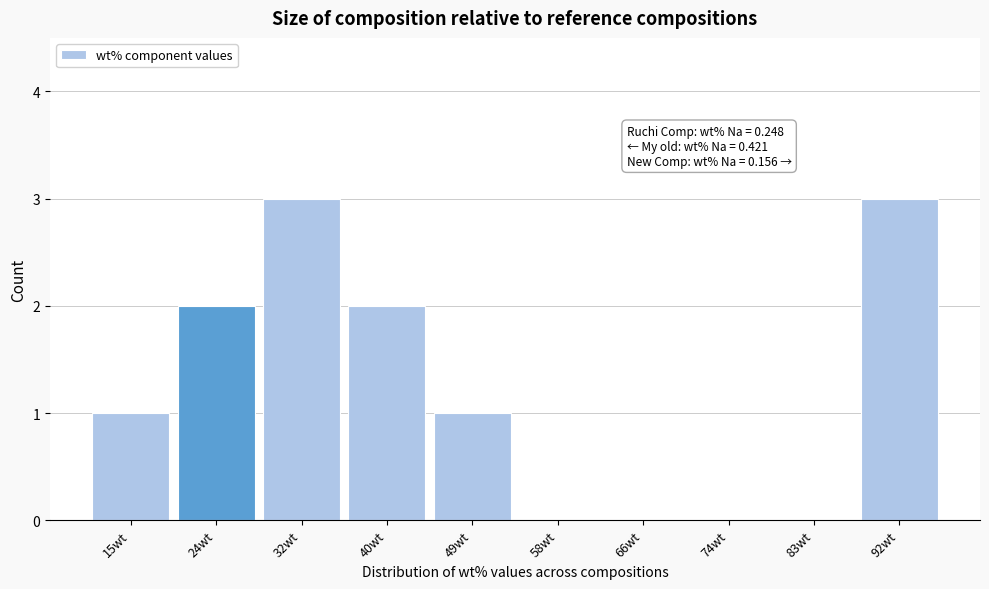

Reading left to right, transcribe all the data shown in this chart.

15wt=1	24wt=2	32wt=3	40wt=2	49wt=1	58wt=0	66wt=0	74wt=0	83wt=0	92wt=3